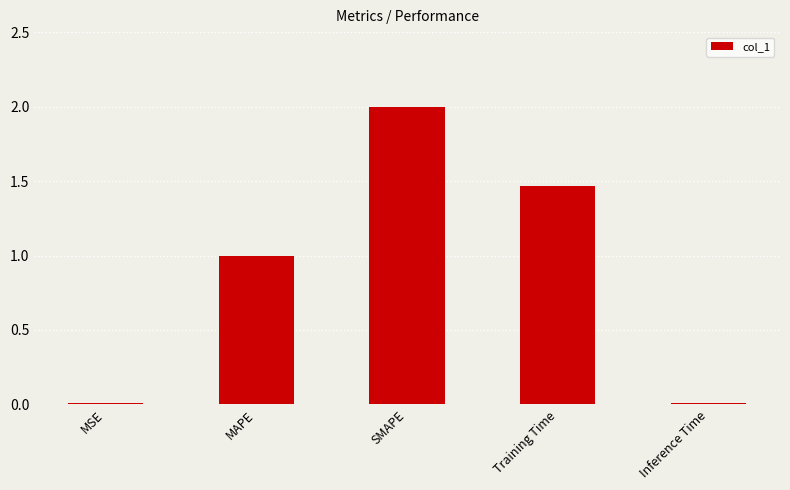

Between SMAPE and Inference Time, which is larger?

SMAPE